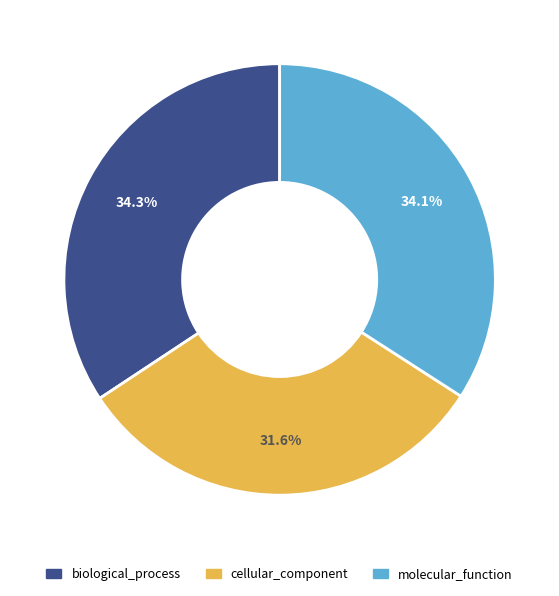

To the nearest percent, what portion does cellular_component represent?

32%